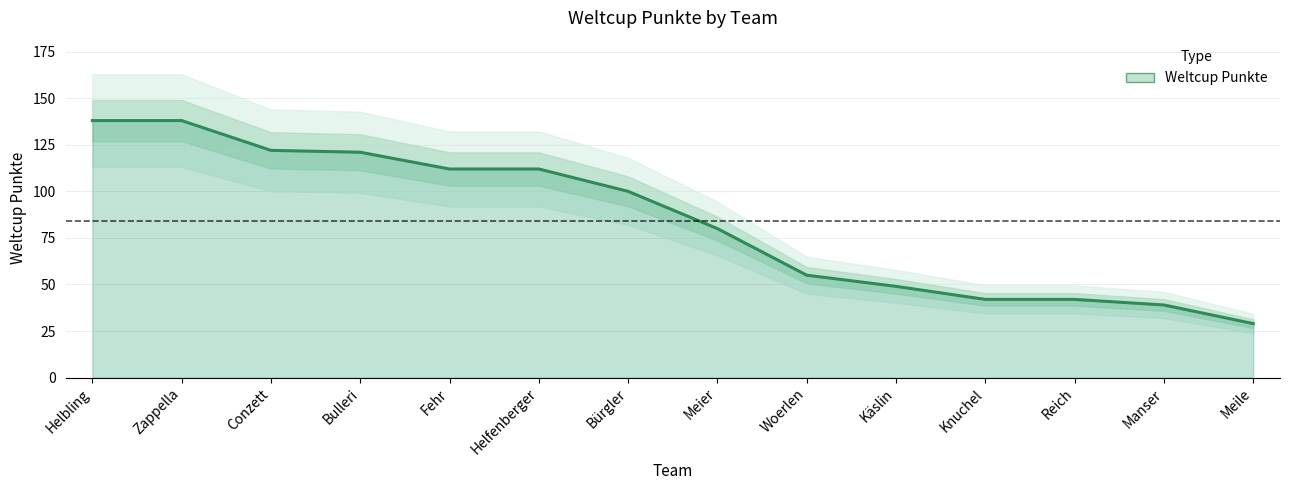

What is the smallest value displayed?

29